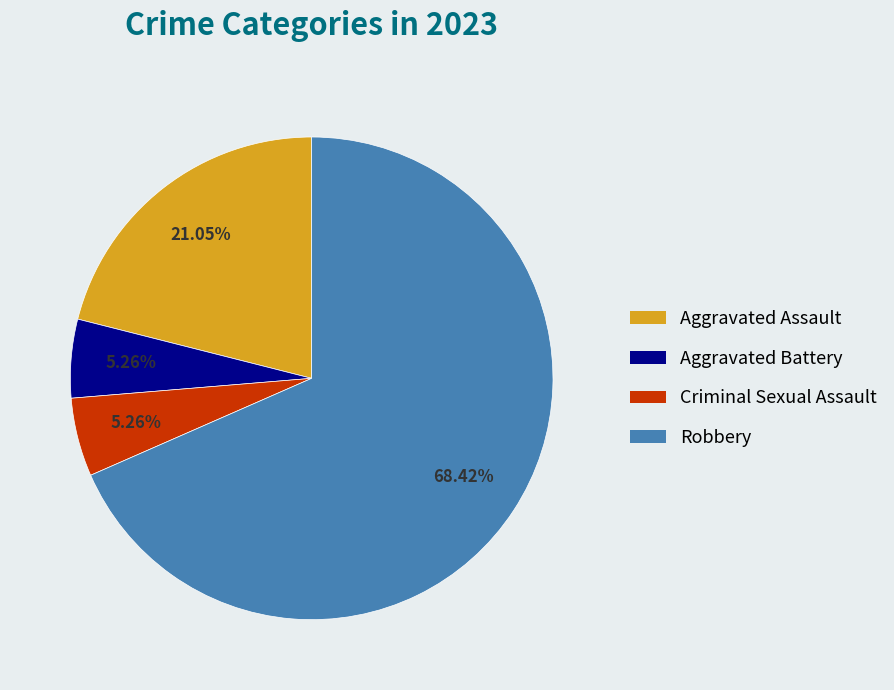

To the nearest percent, what is the difference between the largest and smallest slice percentages?

63%